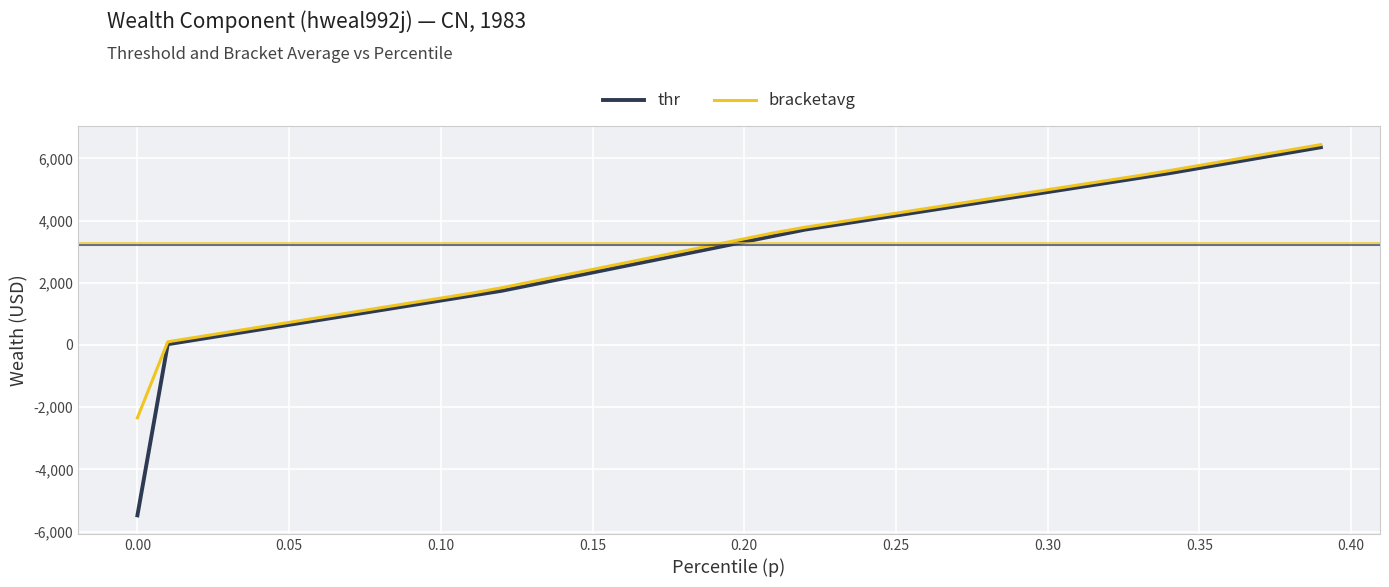

What is the difference between the second highest and second lowest values in the thr series?

6166.9